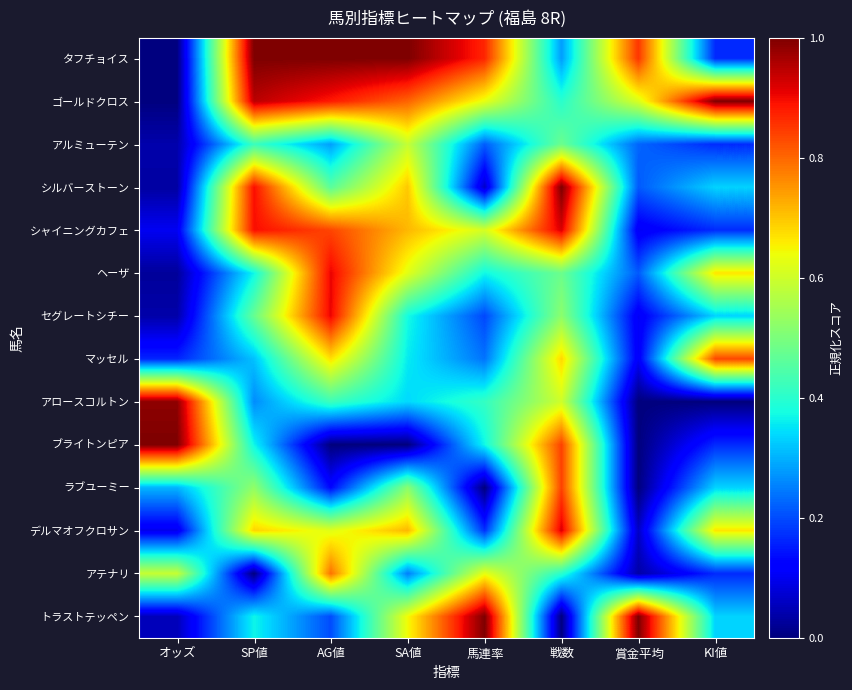

Reading right to left, list all the values displayed in this chart.

タフチョイス: KI値=0.2	賞金平均=0.9	戦数=0.3	馬連率=0.9	SA値=1.0	AG値=1.0	SP値=1.0	オッズ=0.0
ゴールドクロス: KI値=1.0	賞金平均=0.6	戦数=0.4	馬連率=0.6	SA値=0.8	AG値=0.9	SP値=0.9	オッズ=0.0
アルミューテン: KI値=0.2	賞金平均=0.2	戦数=0.5	馬連率=0.2	SA値=0.6	AG値=0.3	SP値=0.4	オッズ=0.0
シルバーストーン: KI値=0.3	賞金平均=0.2	戦数=1.0	馬連率=0.1	SA値=0.7	AG値=0.5	SP値=0.9	オッズ=0.0
シャイニングカフェ: KI値=0.2	賞金平均=0.1	戦数=0.9	馬連率=0.6	SA値=0.7	AG値=0.8	SP値=0.9	オッズ=0.1
ヘーザ: KI値=0.7	賞金平均=0.2	戦数=0.5	馬連率=0.4	SA値=0.6	AG値=0.9	SP値=0.4	オッズ=0.0
セグレートシチー: KI値=0.3	賞金平均=0.1	戦数=0.5	馬連率=0.2	SA値=0.4	AG値=0.9	SP値=0.5	オッズ=0.0
マッセル: KI値=0.8	賞金平均=0.1	戦数=0.7	馬連率=0.2	SA値=0.4	AG値=0.7	SP値=0.3	オッズ=0.2
アロースコルトン: KI値=0.0	賞金平均=0.0	戦数=0.6	馬連率=0.4	SA値=0.3	AG値=0.4	SP値=0.3	オッズ=1.0
ブライトンピア: KI値=0.2	賞金平均=0.0	戦数=0.8	馬連率=0.4	SA値=0.0	AG値=0.0	SP値=0.4	オッズ=1.0
ラブユーミー: KI値=0.3	賞金平均=0.0	戦数=0.8	馬連率=0.0	SA値=0.5	AG値=0.1	SP値=0.5	オッズ=0.3
デルマオフクロサン: KI値=0.7	賞金平均=0.1	戦数=0.9	馬連率=0.2	SA値=0.7	AG値=0.6	SP値=0.7	オッズ=0.1
アテナリ: KI値=0.2	賞金平均=0.0	戦数=0.4	馬連率=0.6	SA値=0.2	AG値=0.8	SP値=0.0	オッズ=0.6
トラストテッペン: KI値=0.3	賞金平均=1.0	戦数=0.0	馬連率=1.0	SA値=0.6	AG値=0.2	SP値=0.4	オッズ=0.1